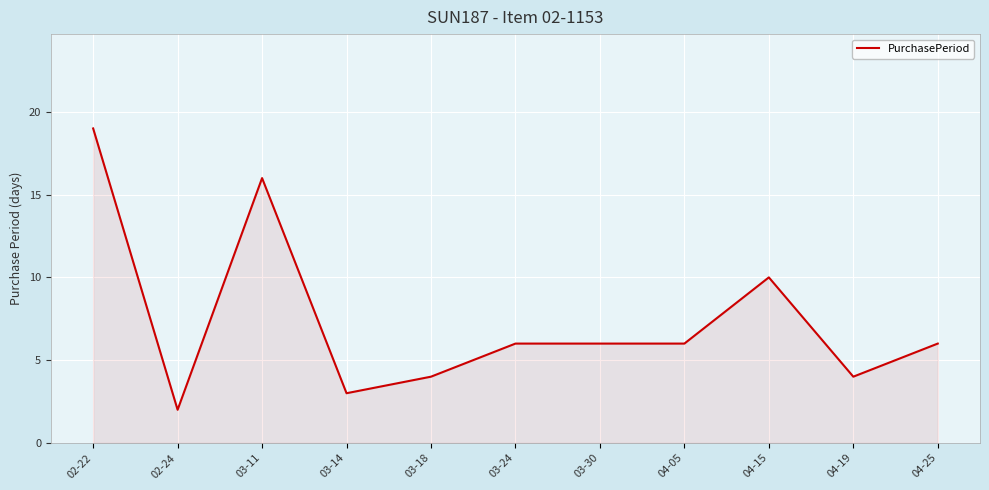

Reading right to left, list all the values displayed in this chart.

04-25=6	04-19=4	04-15=10	04-05=6	03-30=6	03-24=6	03-18=4	03-14=3	03-11=16	02-24=2	02-22=19